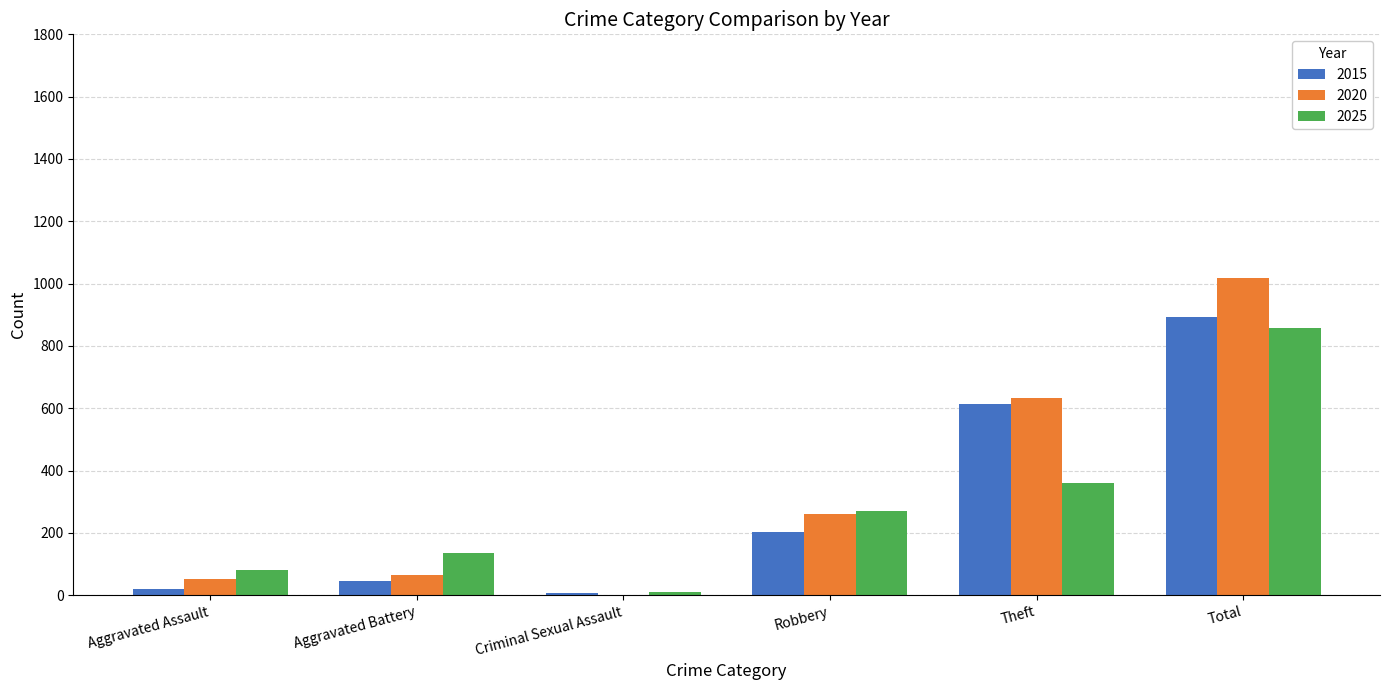

What is the average value of the 2015 series?

297